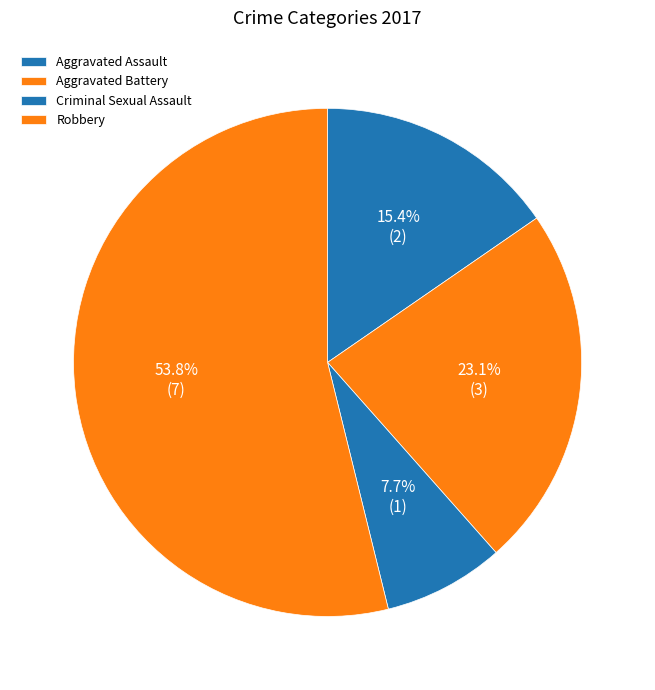

True or false: Robbery accounts for 54% of the total.

True